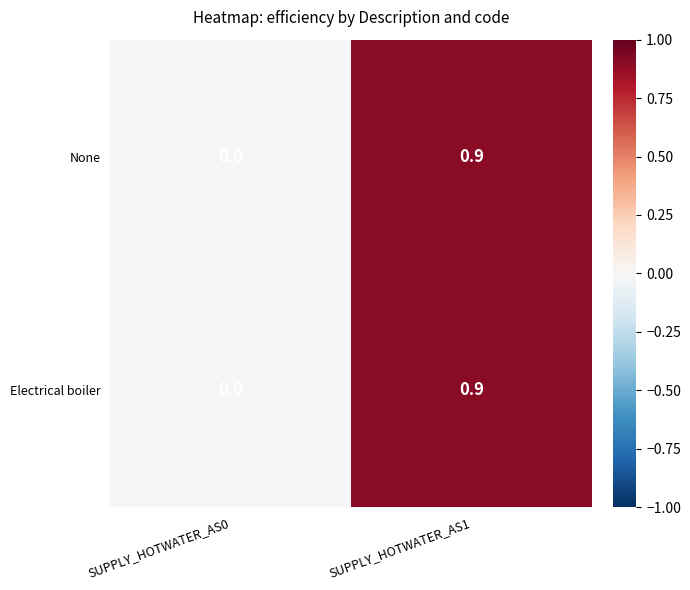

What is the sum of all Electrical boiler values?

0.9